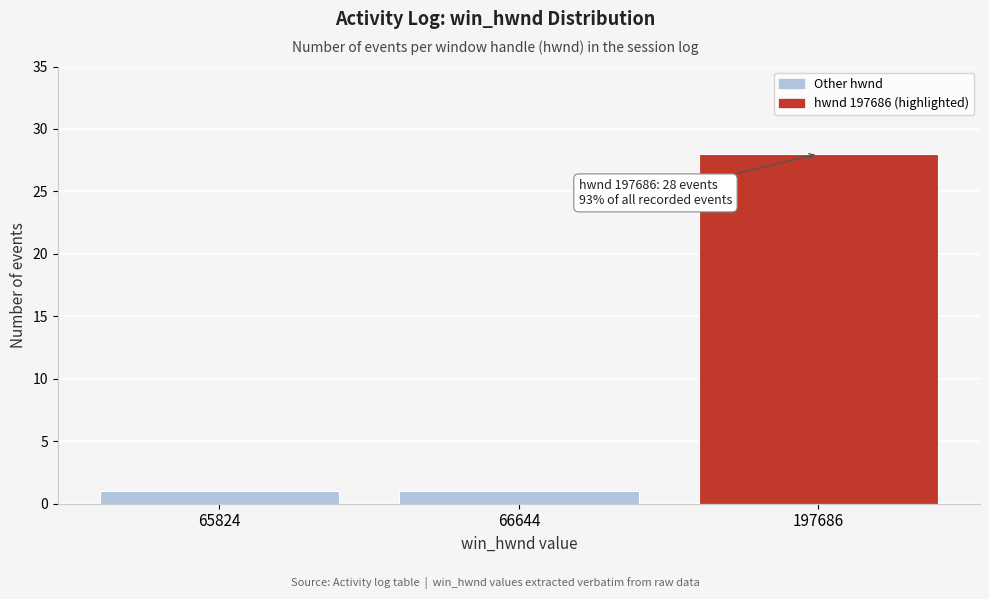

Reading right to left, what are all the values shown in this chart?

28	1	1